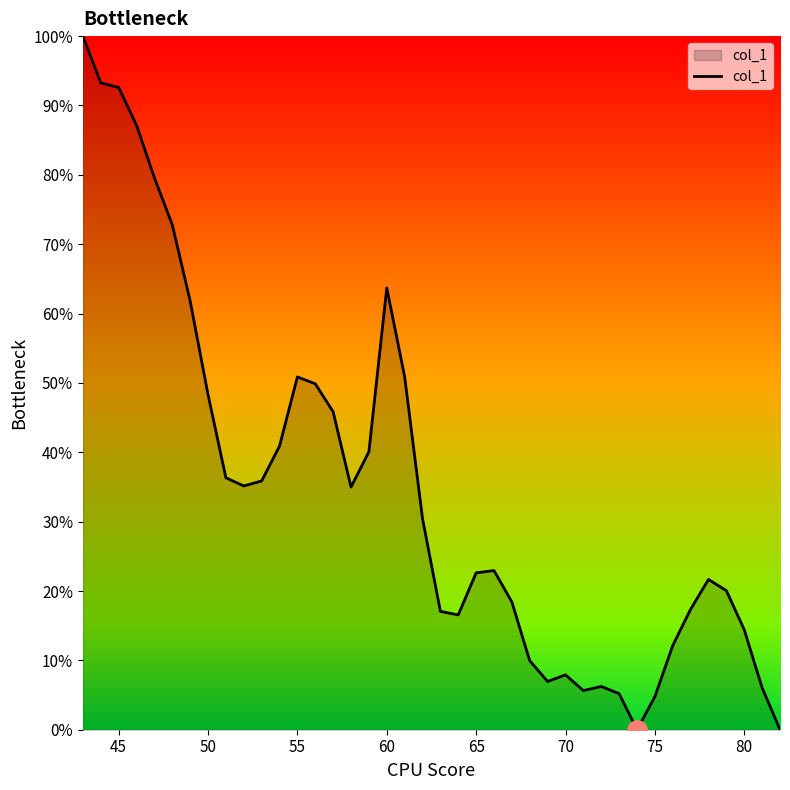

What is the greatest value displayed?

100.0